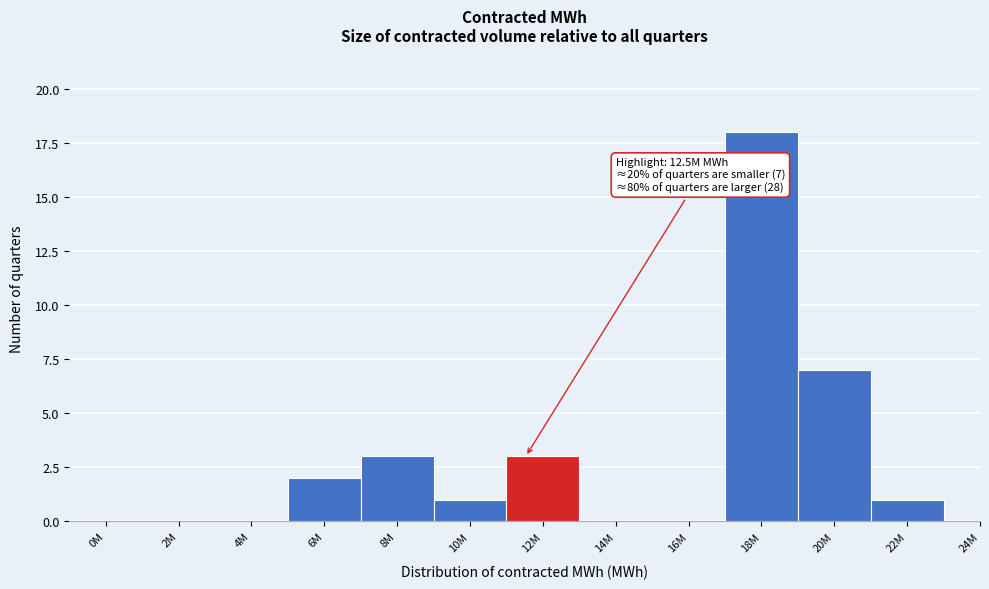

Reading left to right, extract all data points from this chart.

0M=0	2M=0	4M=0	6M=2	8M=3	10M=1	12M=3	14M=0	16M=0	18M=18	20M=7	22M=1	24M=0